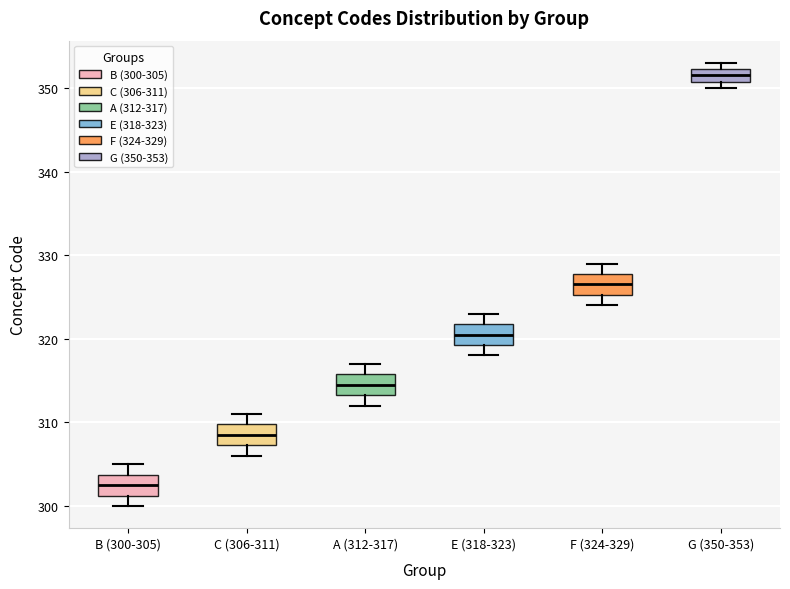

Where does the lower whisker of the box for F (324-329) end on the y-axis? The values are not printed on the chart, so give them approximately, as read against the axis.

324